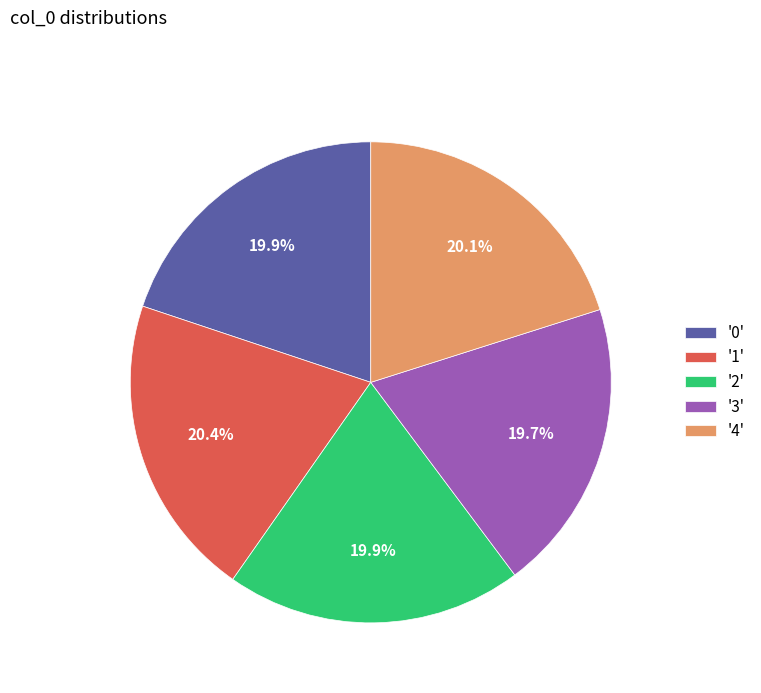

Count the number of slices in the pie.

5